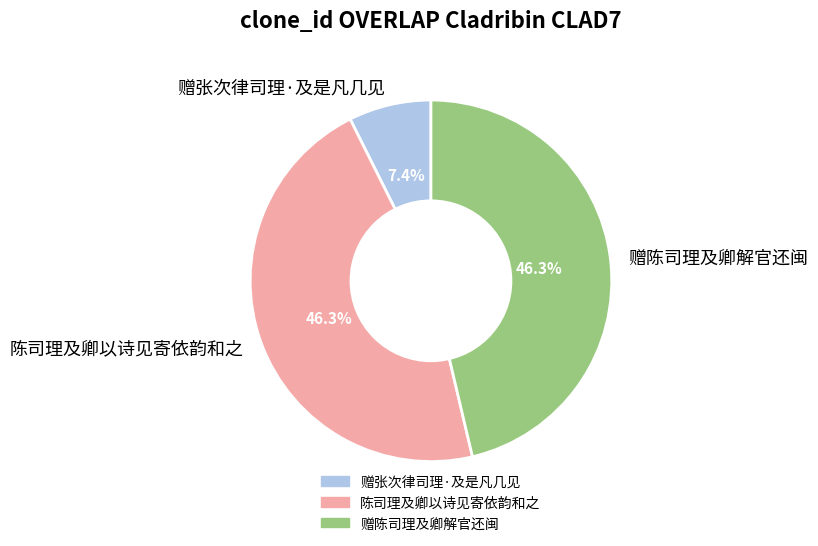

Do 赠张次律司理·及是凡几见 and 陈司理及卿以诗见寄依韵和之 together represent more than half of the pie?

Yes